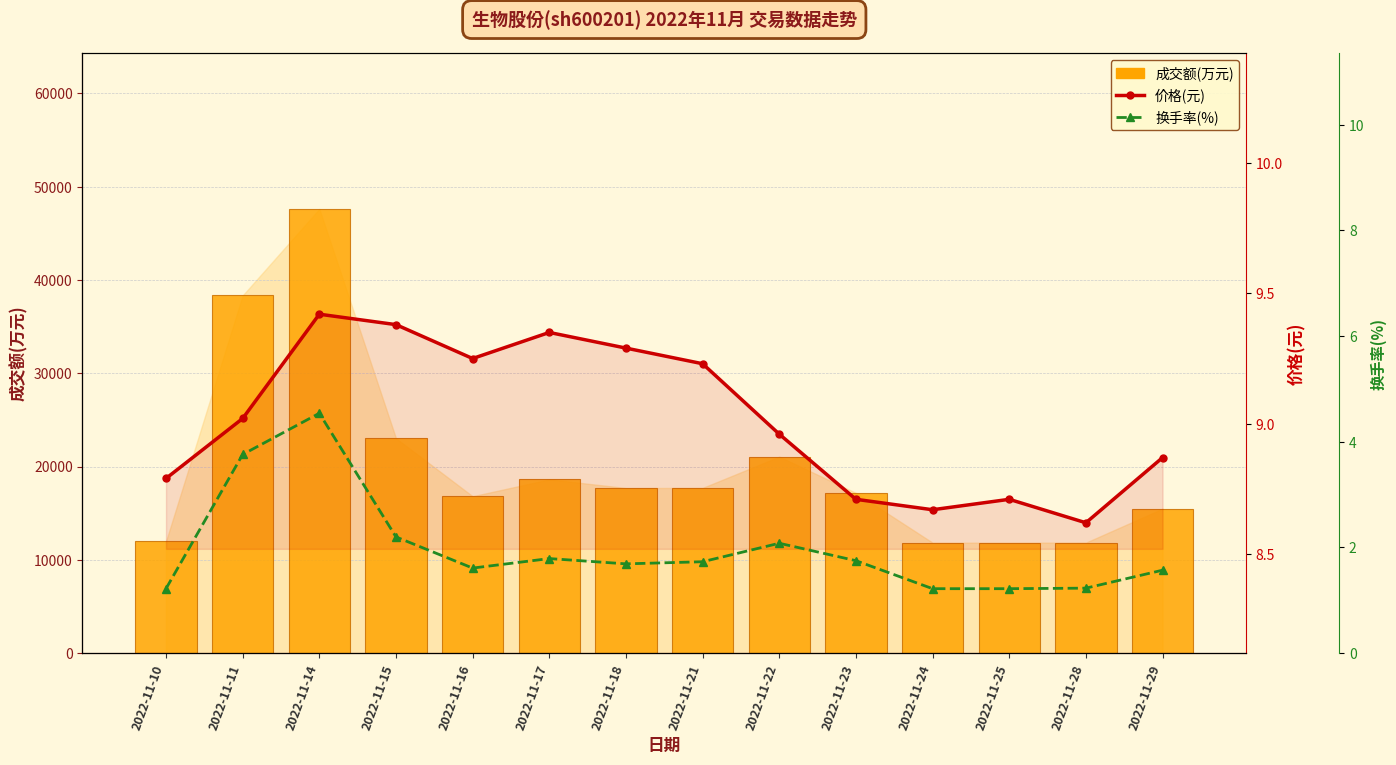

Is the value of 成交额(万元) at 2022-11-29 greater than the value of 换手率(%) at 2022-11-22?

Yes